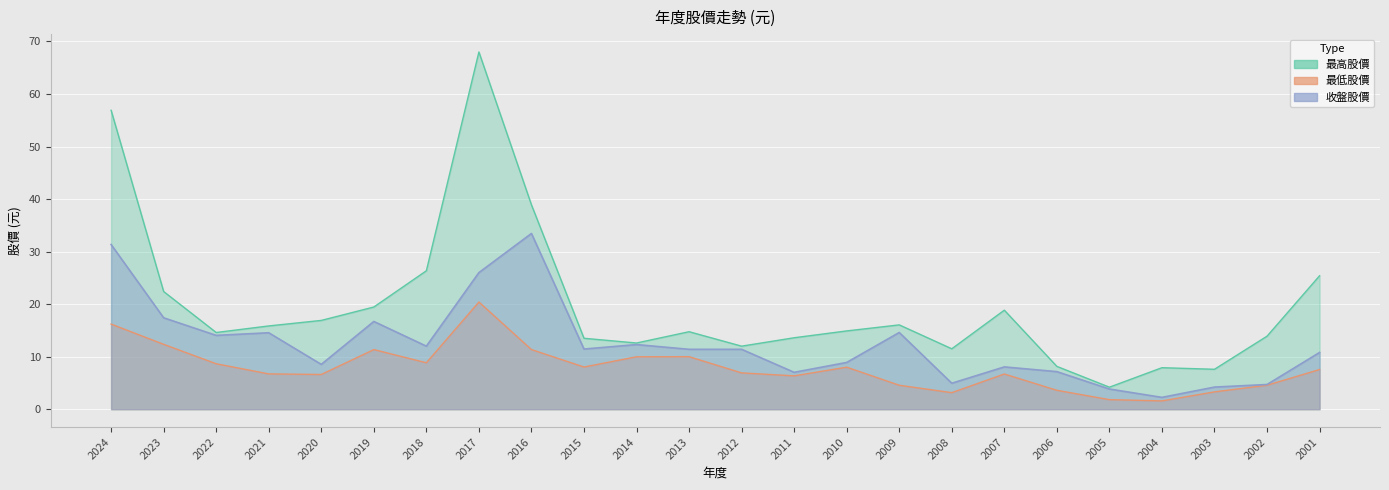

List the labels in order of 最高股價 value, largest first.

2017, 2024, 2016, 2018, 2001, 2023, 2019, 2007, 2020, 2009, 2021, 2010, 2013, 2022, 2002, 2011, 2015, 2014, 2012, 2008, 2006, 2004, 2003, 2005